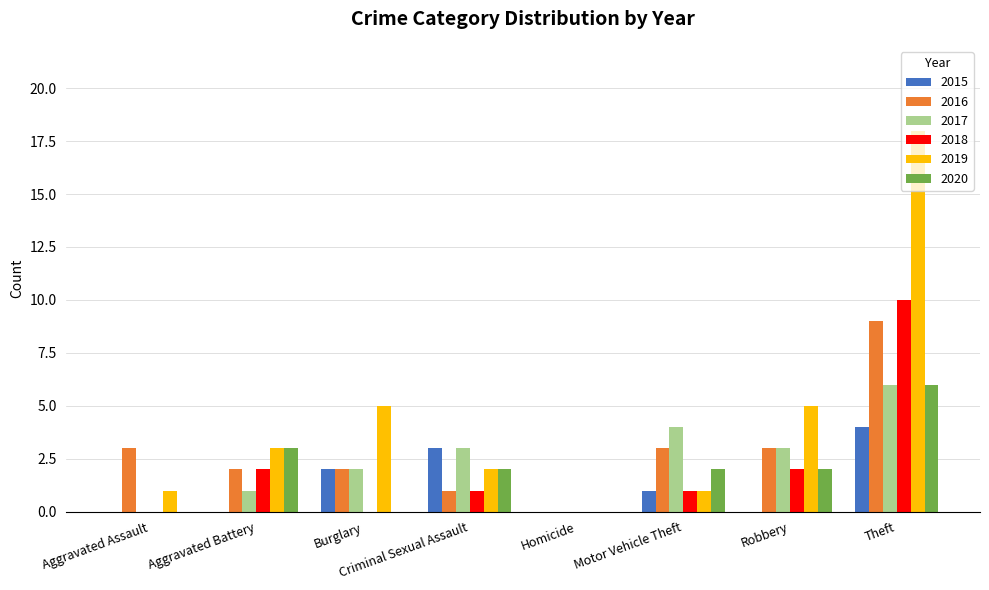

The 2015 series shows 4 at Theft. True or false?

True